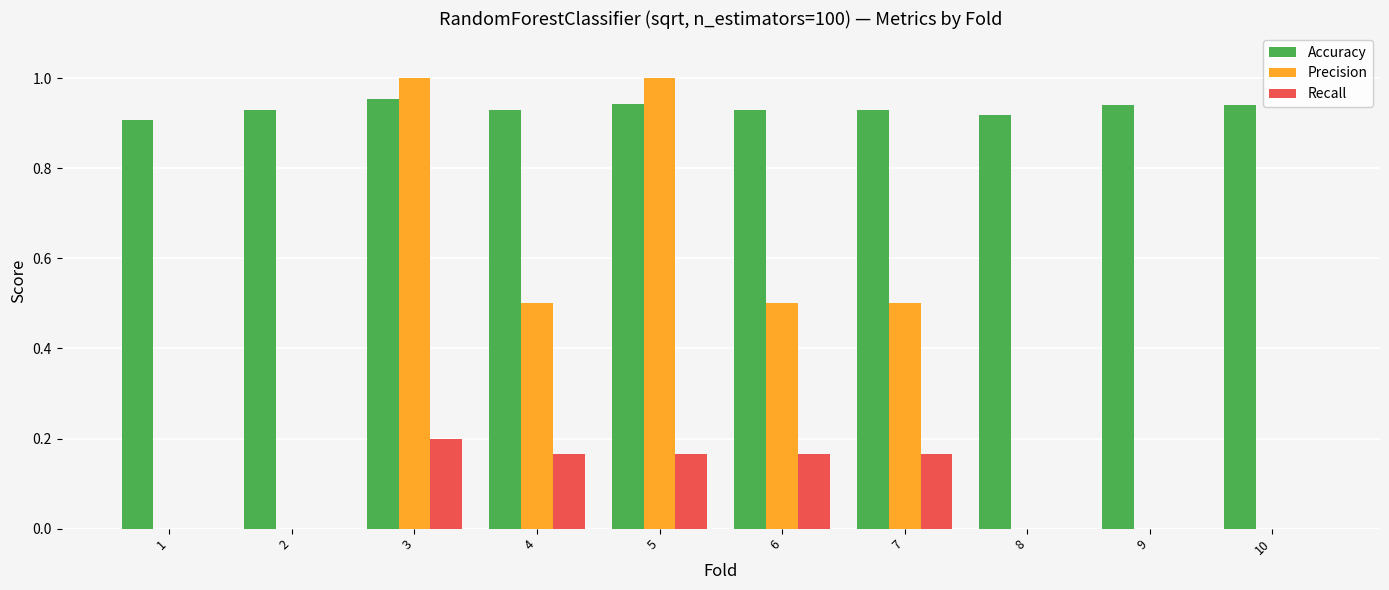

Which category has the highest value in the Recall series?

3